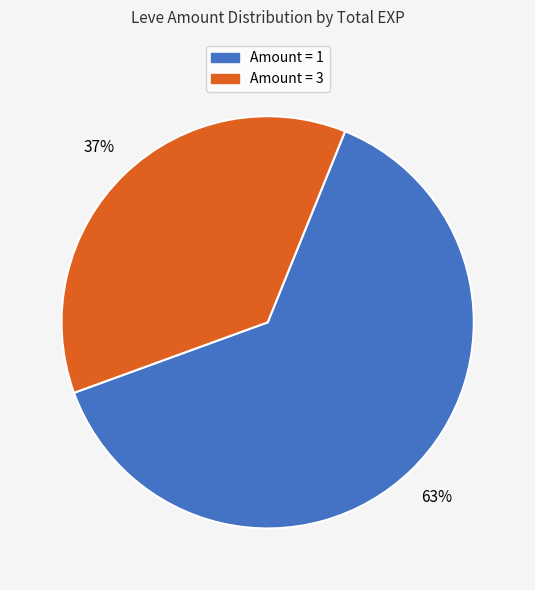

What percentage is the Amount = 3 slice, to the nearest percent?

37%